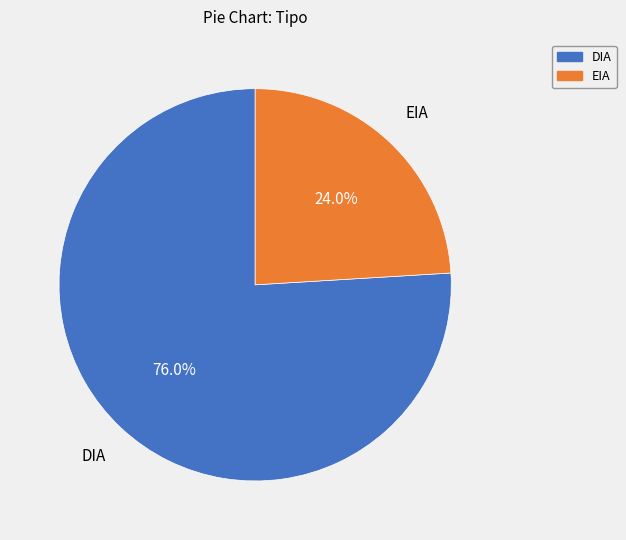

Between DIA and EIA, which is larger?

DIA